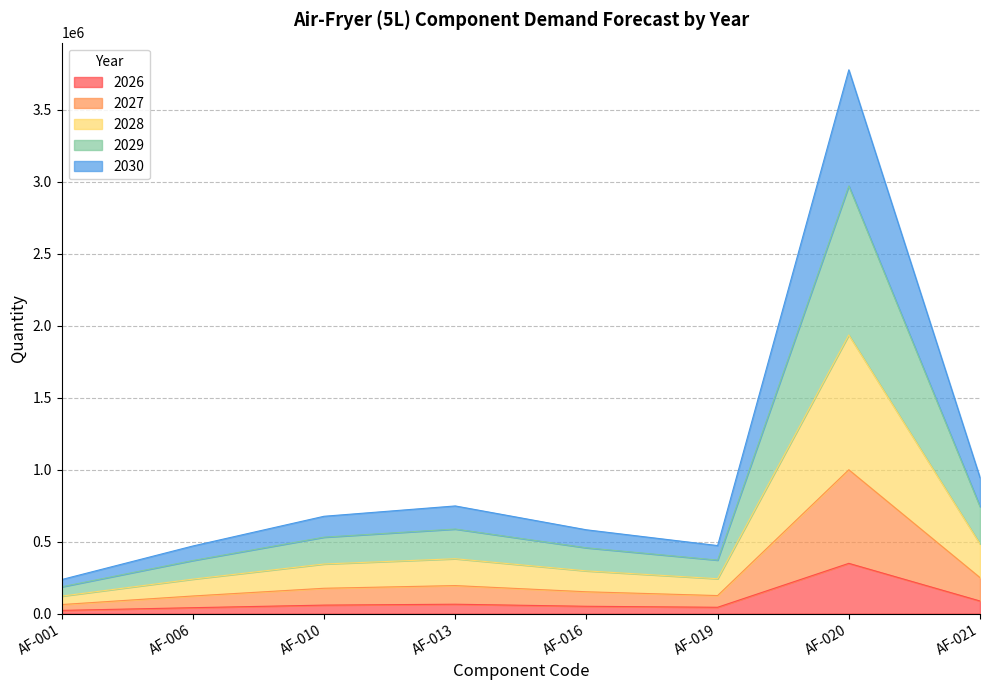

Which category has the highest value in the 2026 series?

AF-020